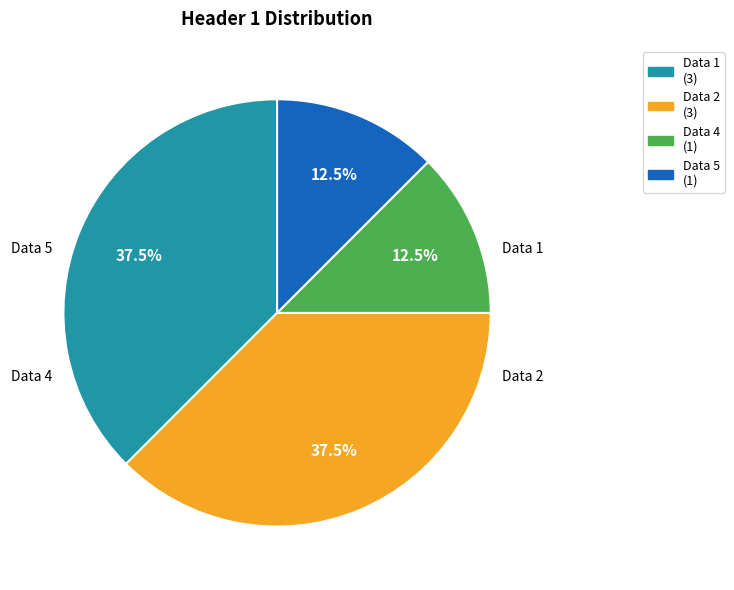

How many segments does this pie chart have?

4